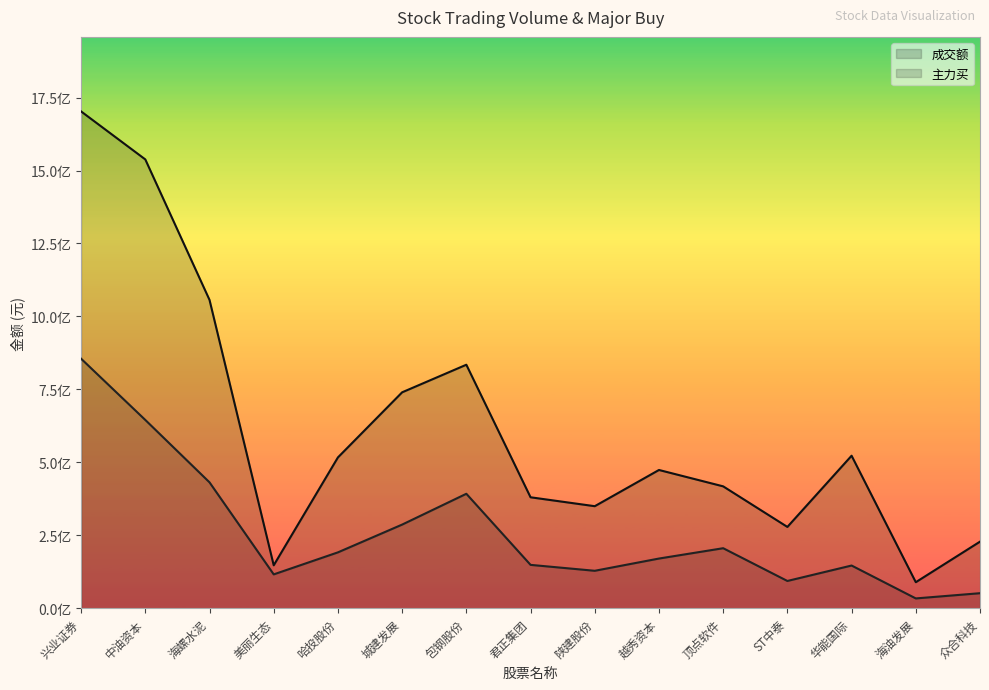

Is it true that 主力买 equals 57246702 at 海油发展?

False